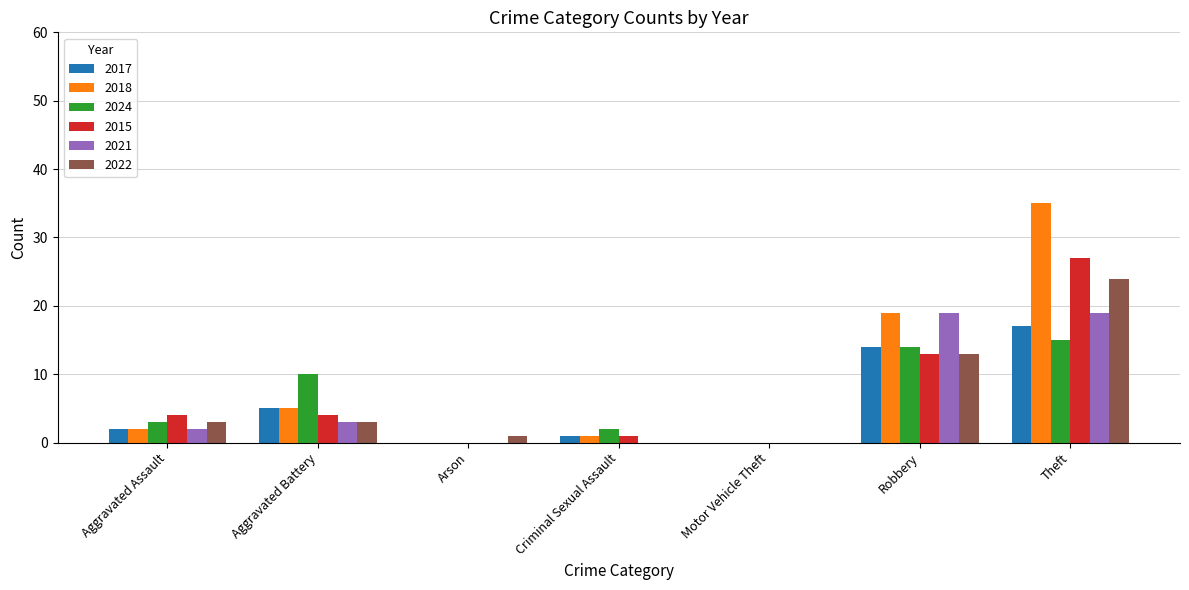

Count the number of data series in this chart.

6